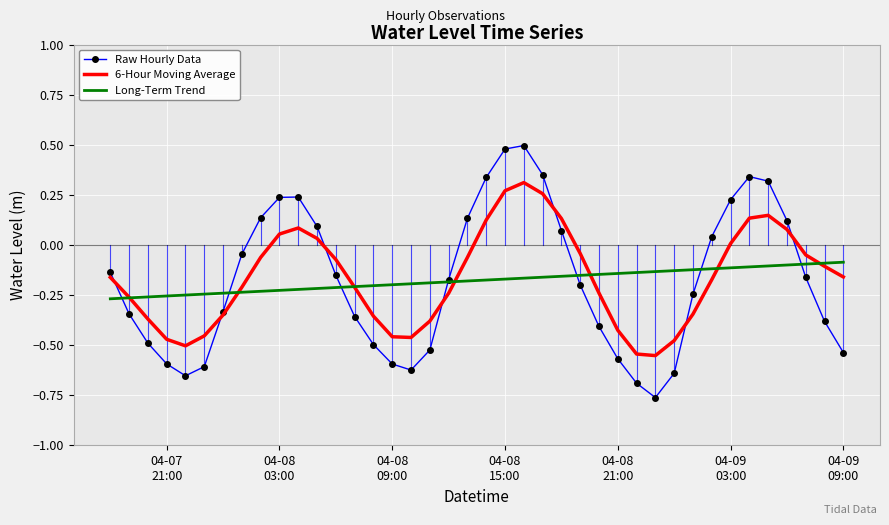

What is the sum of all Long-Term Trend values?

-7.1